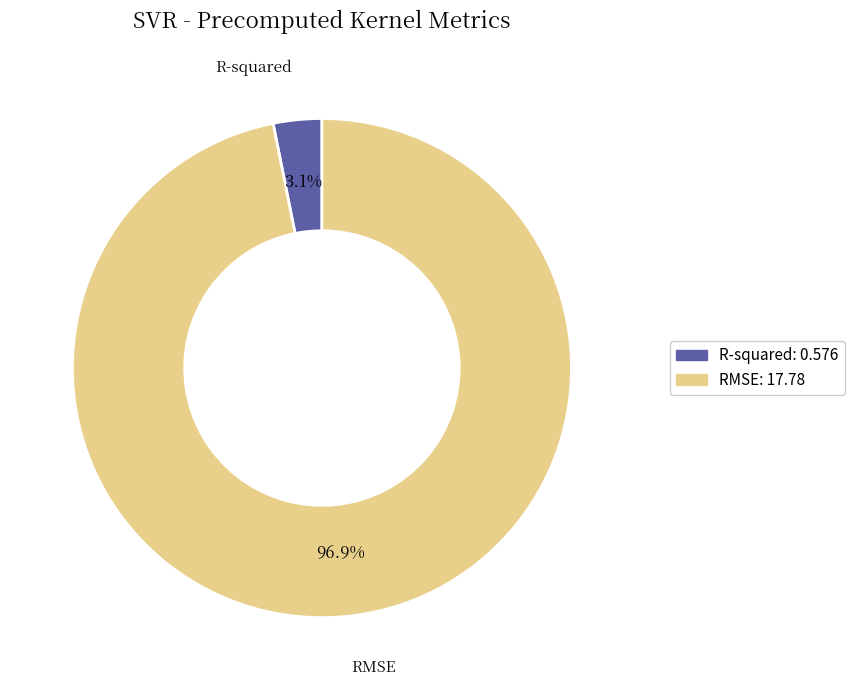

Rank the categories by value from highest to lowest.

RMSE, R-squared